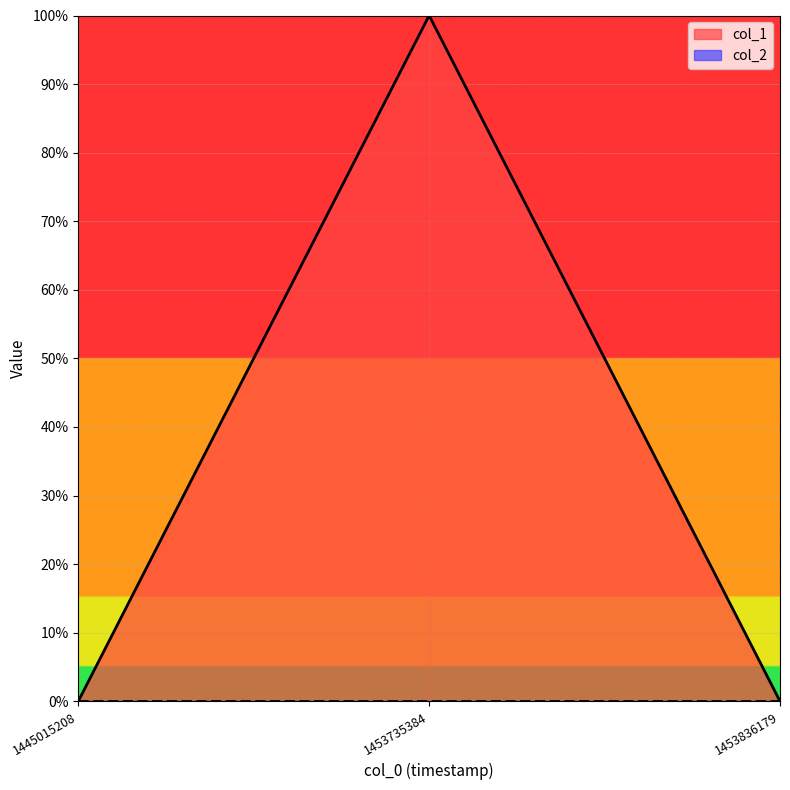

How many values are between 0 and 1?

3